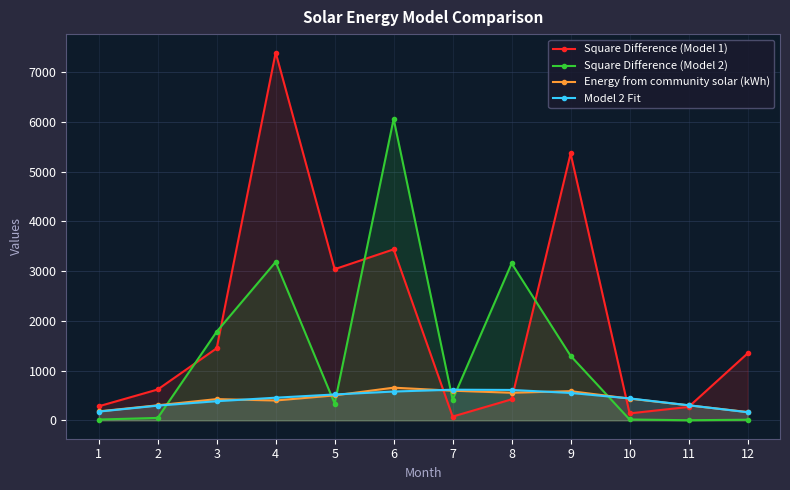

What are all the series names shown in the legend?

Square Difference (Model 1), Square Difference (Model 2), Energy from community solar (kWh), Model 2 Fit